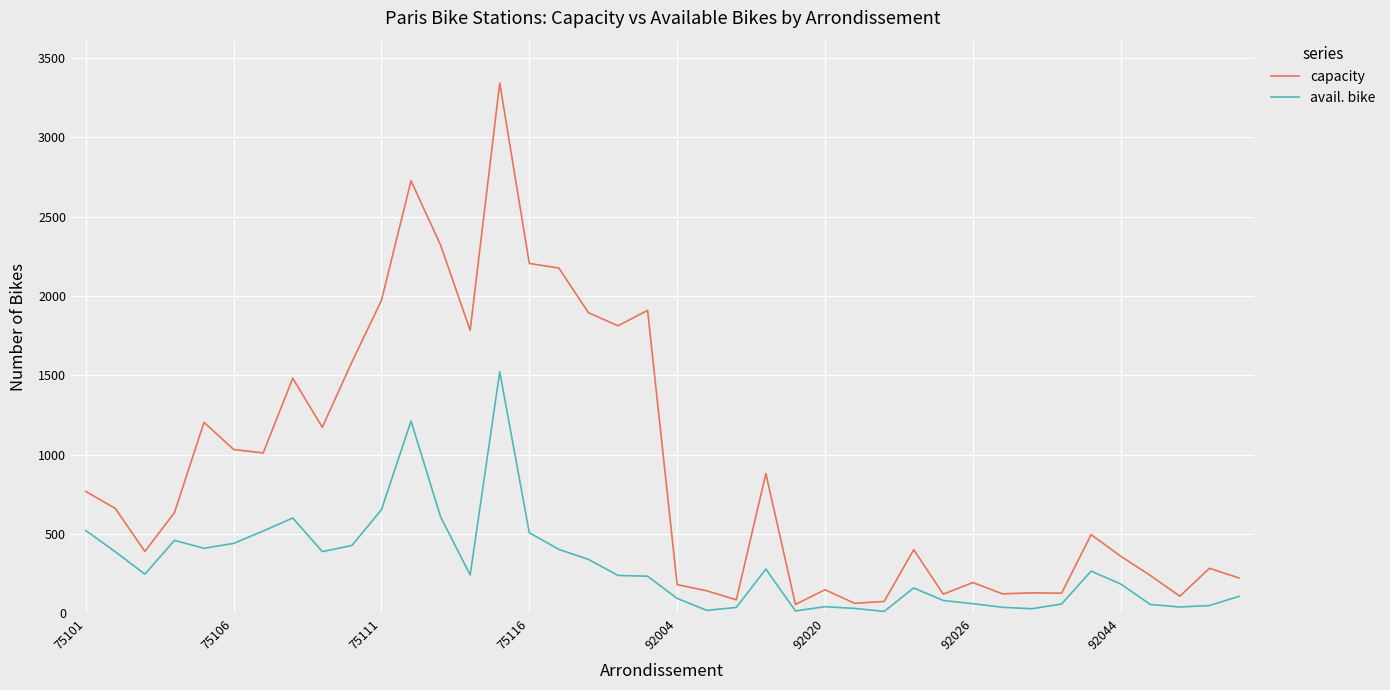

True or false: capacity and avail. bike intersect in this chart.

False